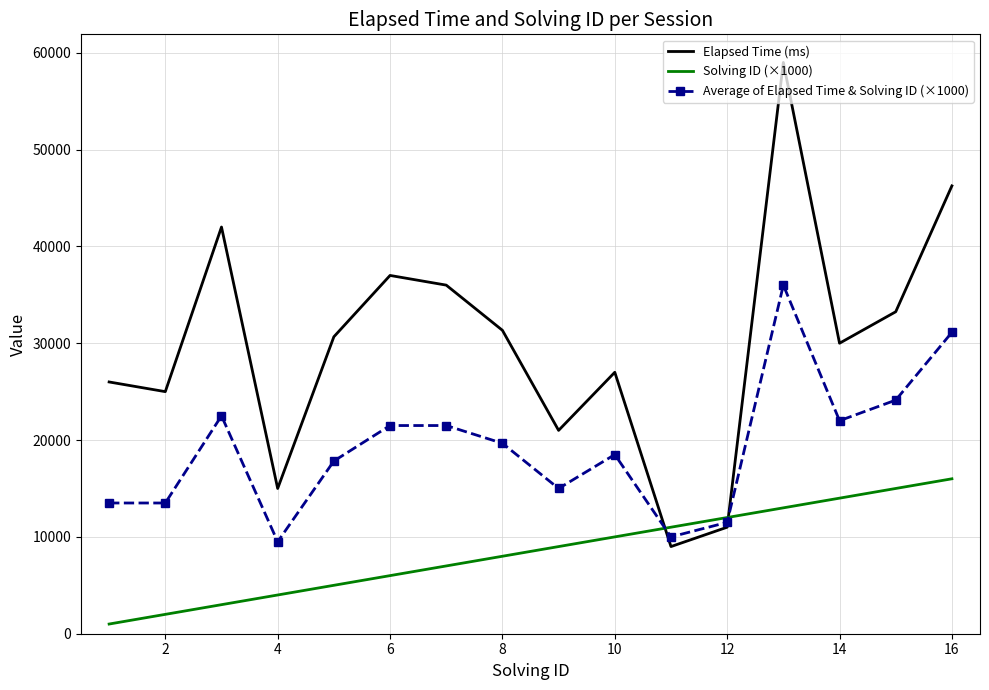

Rank the series by their maximum value, from lowest to highest.

Solving ID (×1000), Average of Elapsed Time & Solving ID (×1000), Elapsed Time (ms)